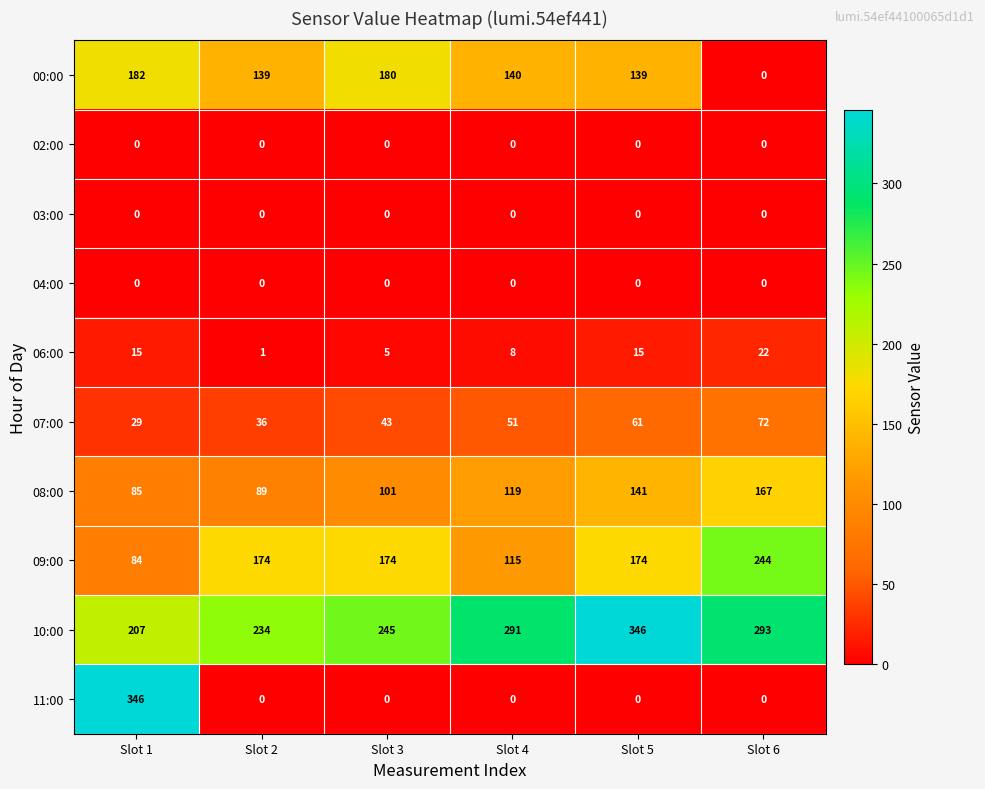

At how many categories does at least one series exceed 115?

6